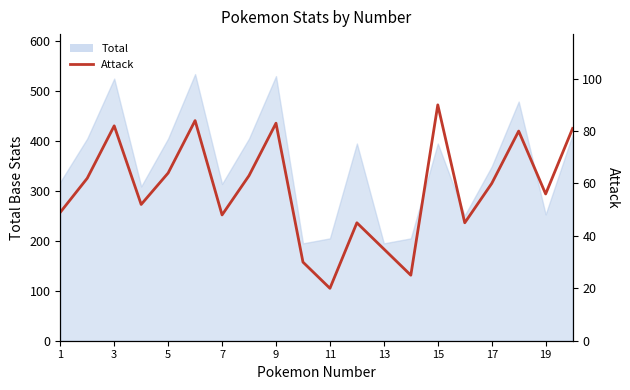

Between 11 and 7, which is larger?

7